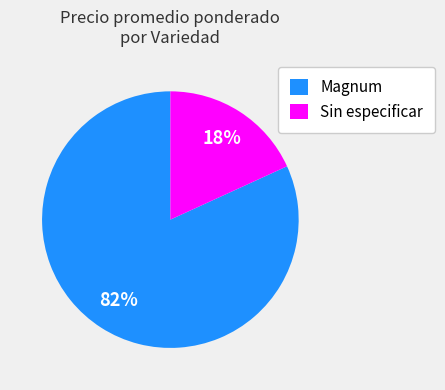

Is it true that Sin especificar is 10% of the pie?

False